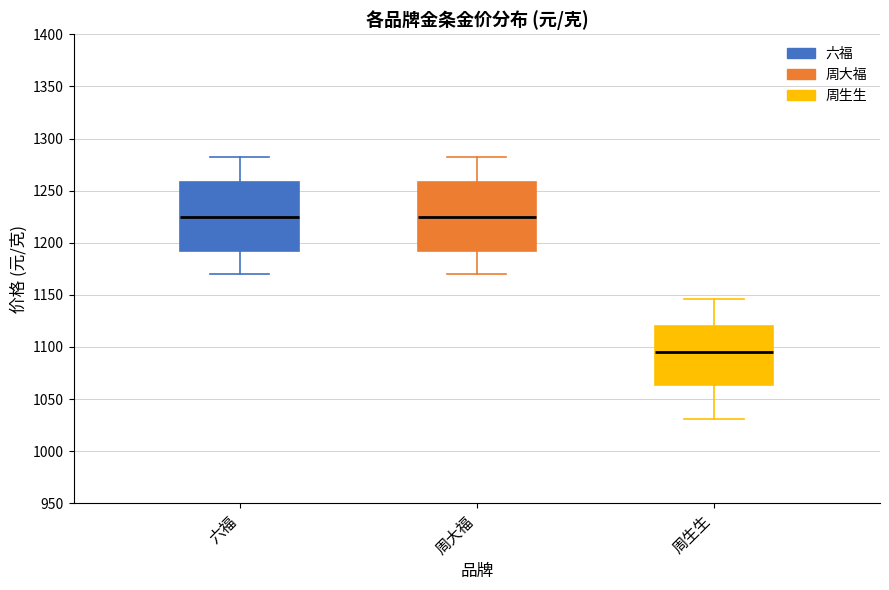

Reading left to right, read every box against the y-axis: the position of its median line, the range the box covers, and the ends of its whiskers. The values are not printed on the chart, so give them approximately, as read against the axis.

六福: median 1225, box 1195 to 1260, whiskers 1170 to 1280
周大福: median 1225, box 1195 to 1260, whiskers 1170 to 1280
周生生: median 1095, box 1065 to 1120, whiskers 1030 to 1145